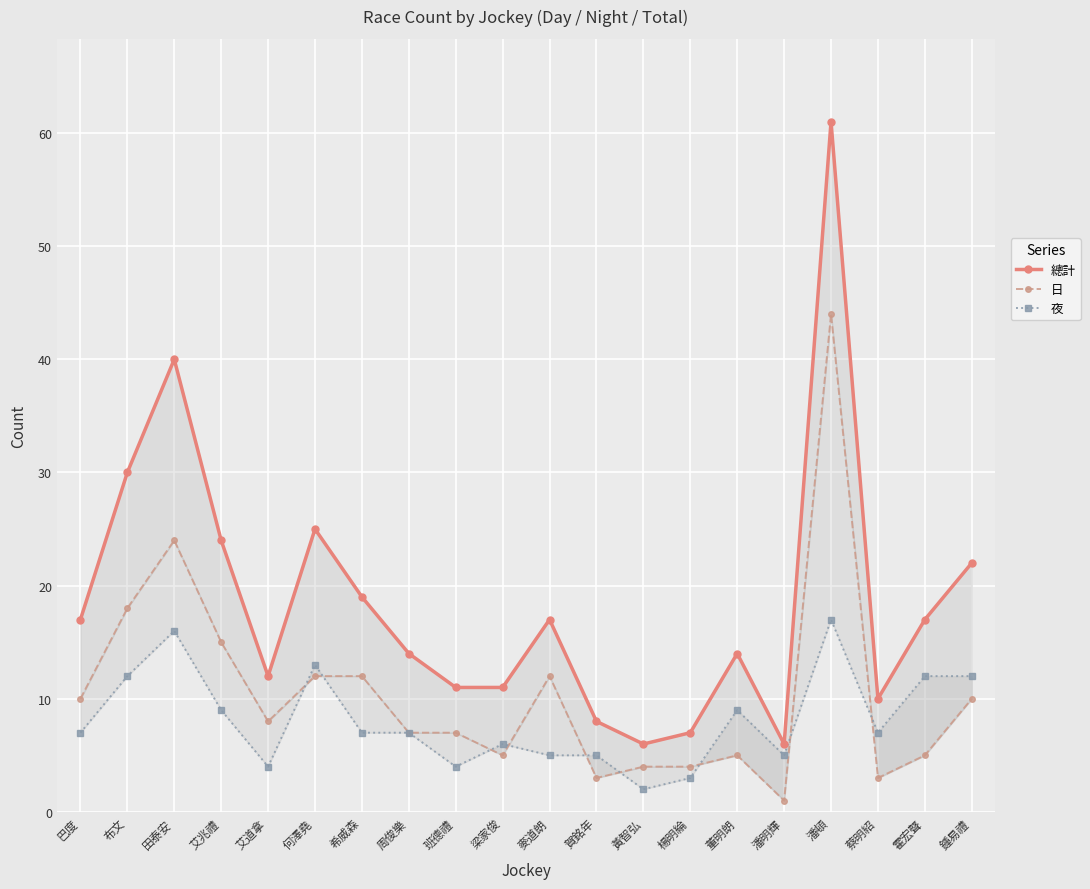

What is the spread (max minus min) of values at 田泰安?

24